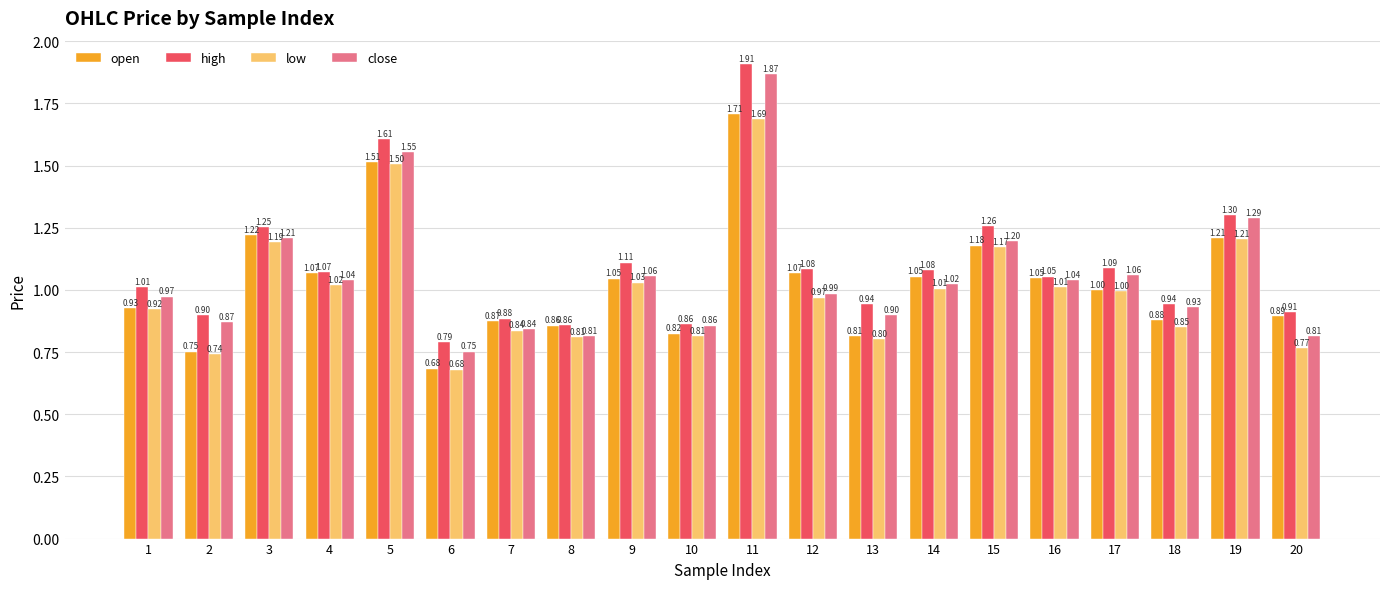

Count the number of data series in this chart.

4